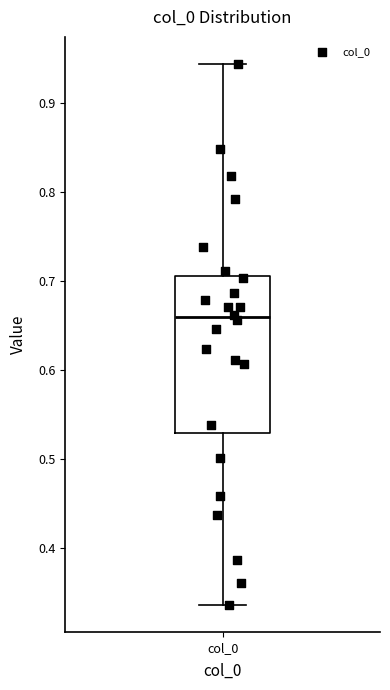

Transcribe this box plot: give where the median line is, the range the box spans, and where the two whiskers end, as read against the y-axis. The values are not printed on the chart, so give them approximately, as read against the axis.

median 0.66, box 0.53 to 0.71, whiskers 0.34 to 0.94